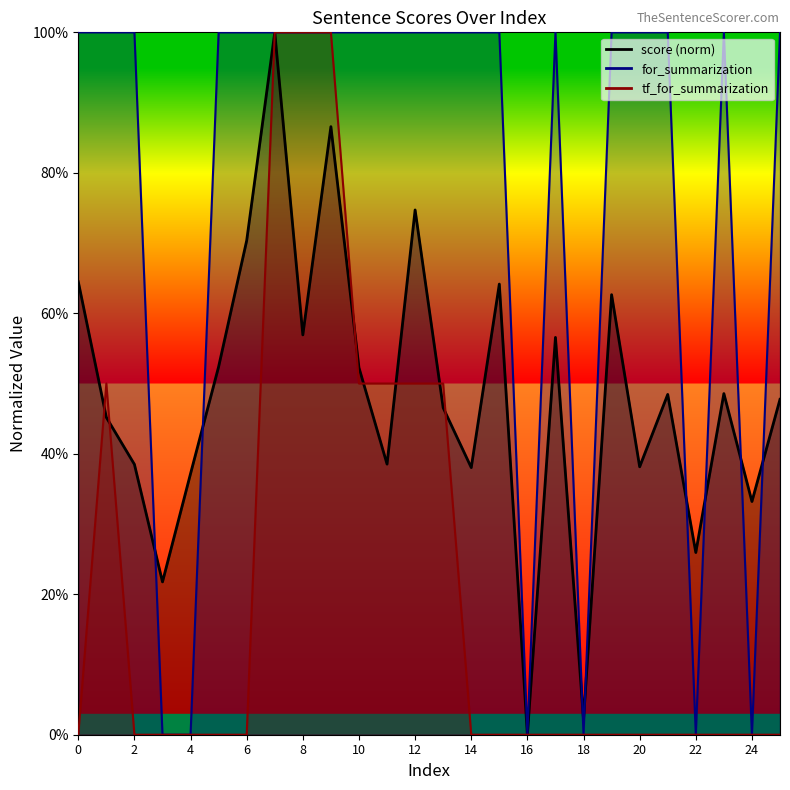

True or false: for_summarization and tf_for_summarization intersect in this chart.

False